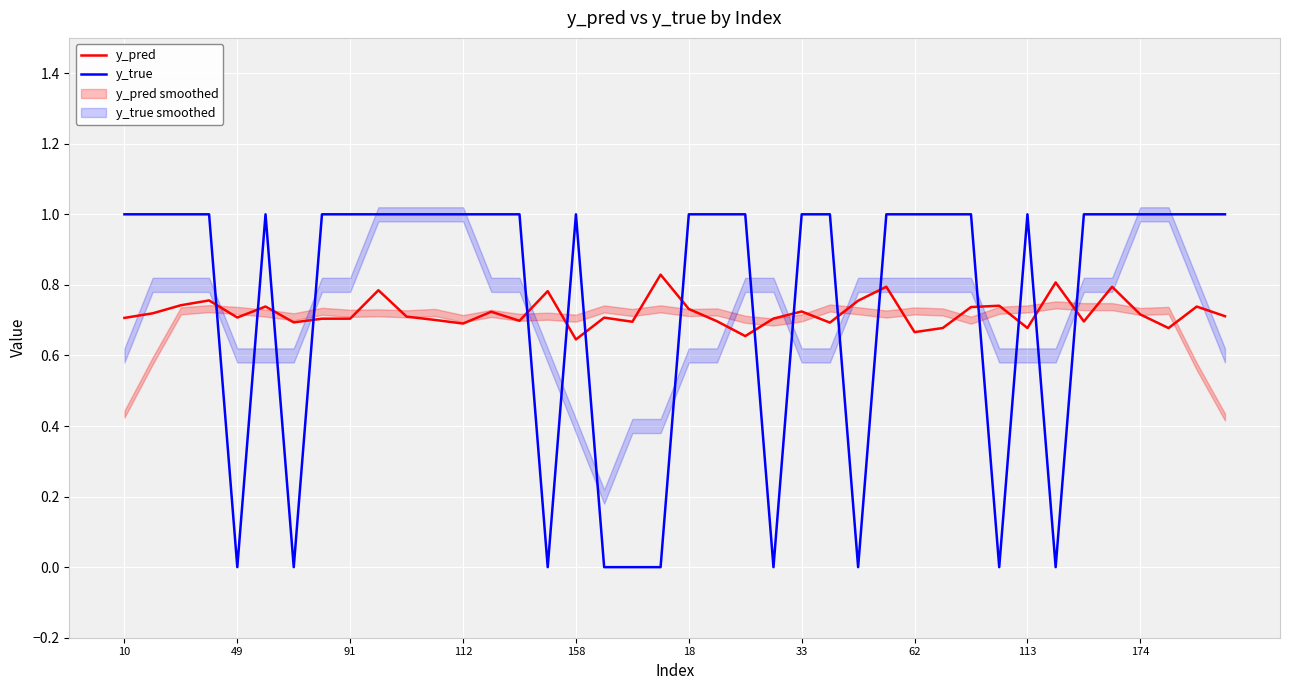

Between 13 and 35, which series saw the biggest shift?

y_pred